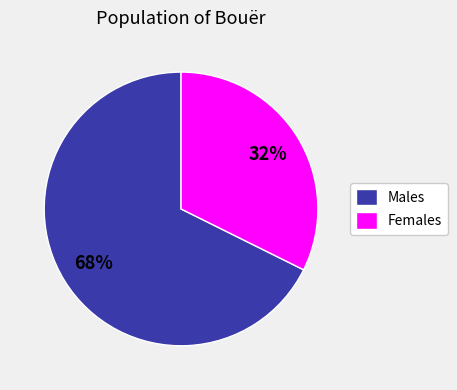

True or false: Males accounts for 81% of the total.

False